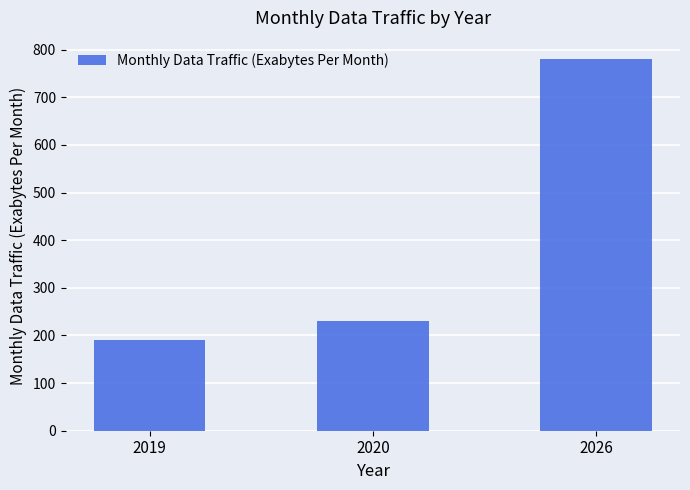

What is the change in value from 2019 to 2026?

+590